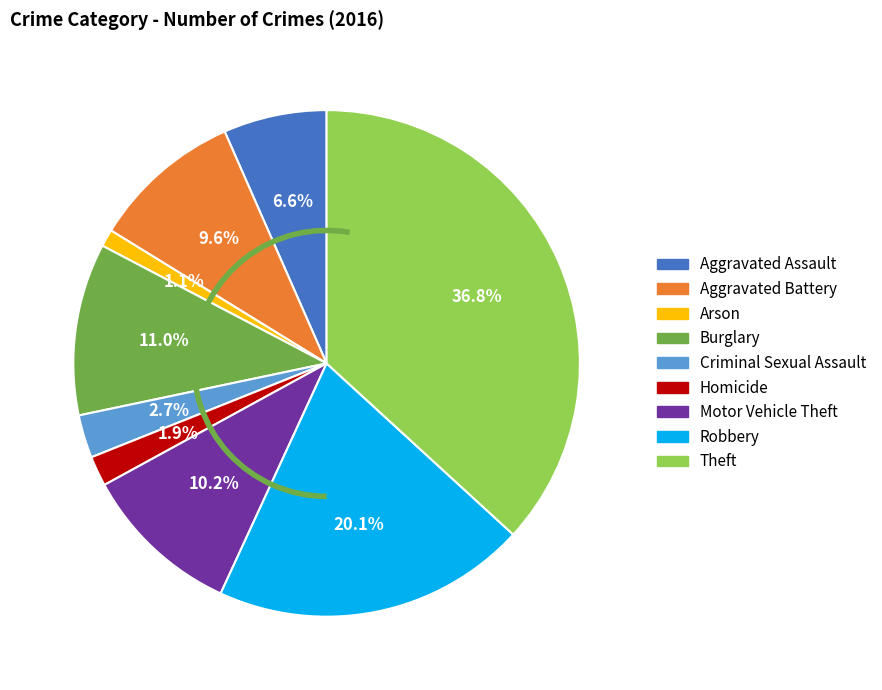

What is the smallest slice in the pie chart?

Arson